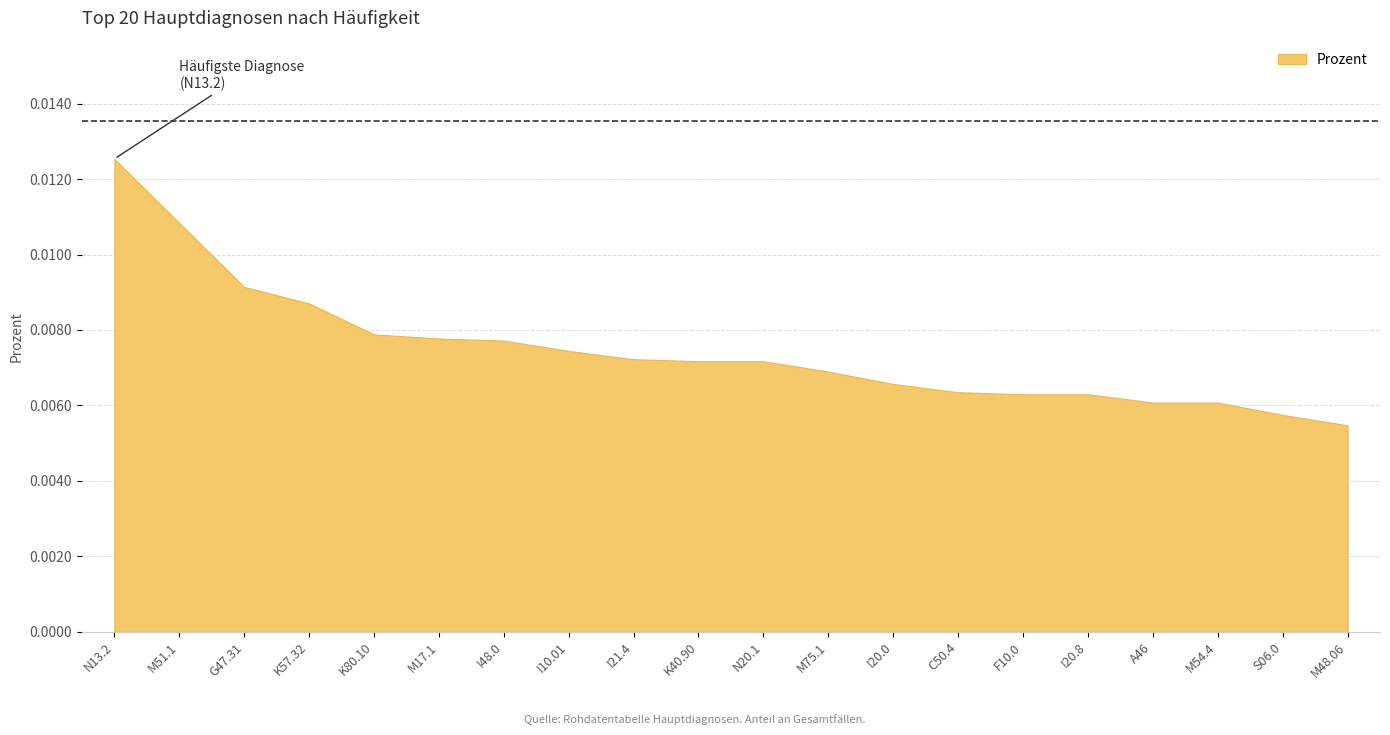

Is it true that the value at C50.4 is 0.0?

True